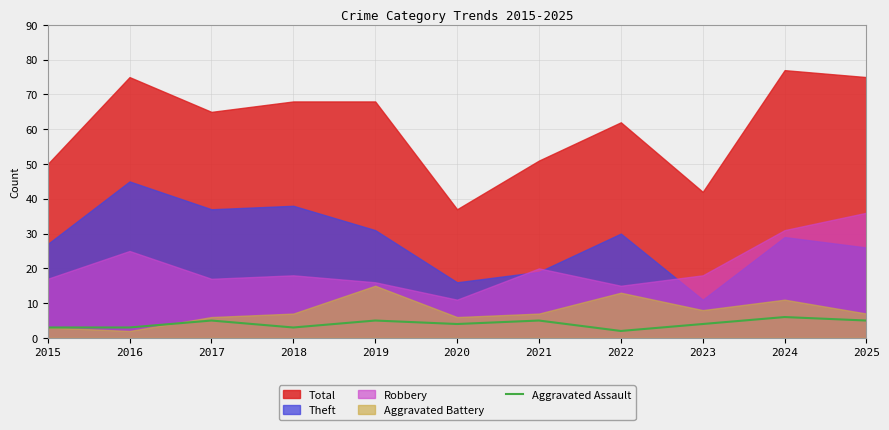

What is the difference between the second highest and minimum values?

3